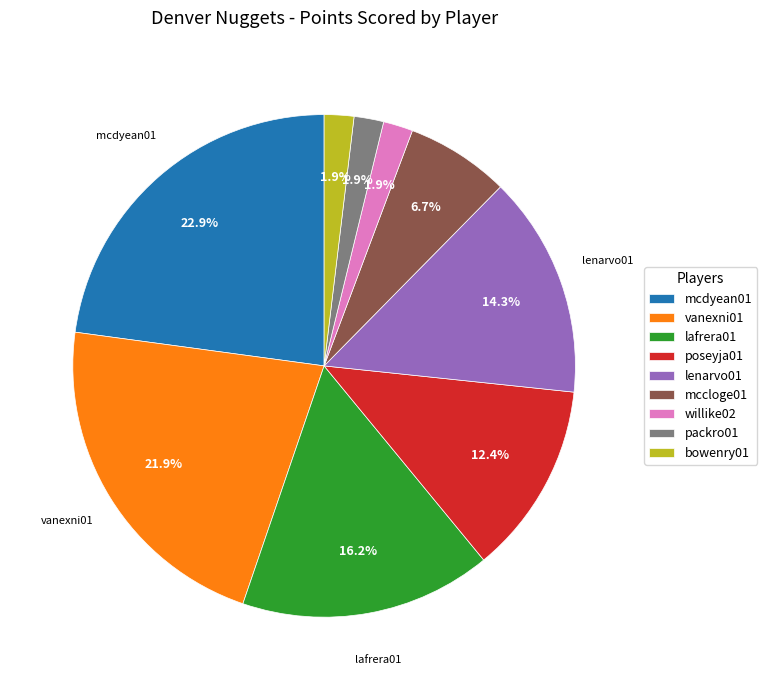

Is there a majority slice in this chart?

No